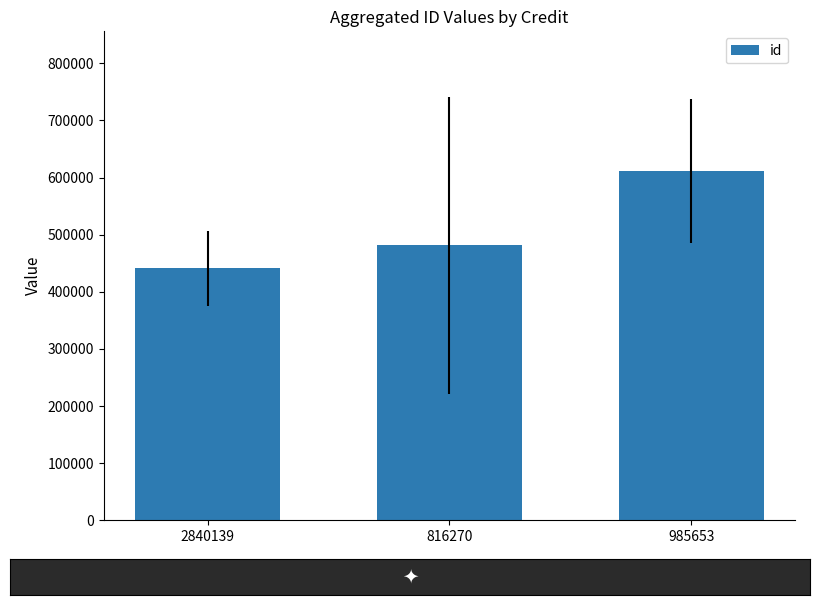

What is the label of the 2nd bar from the left?

816270